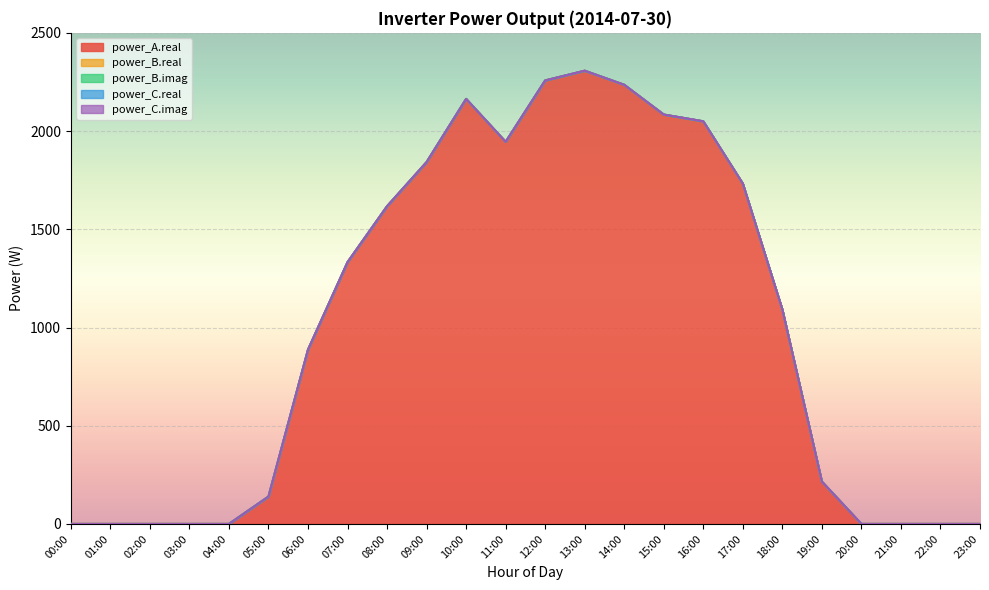

Between 13:00 and 17:00, which series saw the biggest shift?

power_A.real